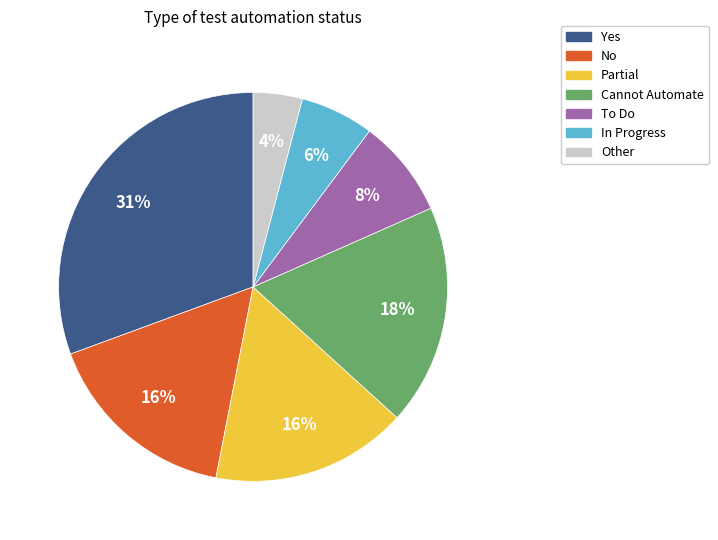

Is there a majority slice in this chart?

No